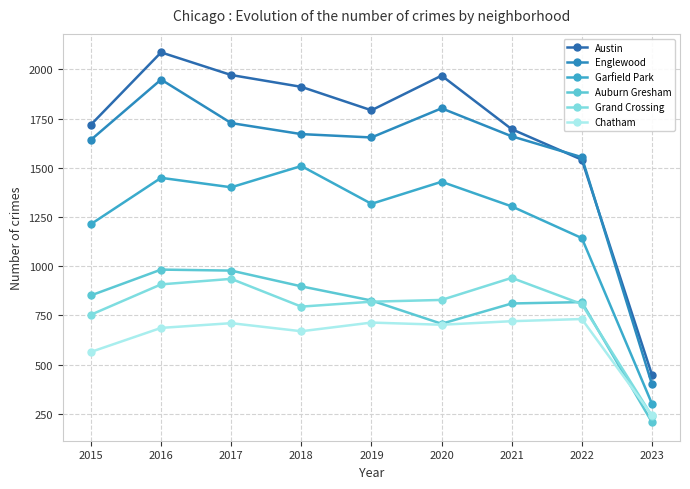

What are all the series names shown in the legend?

Austin, Englewood, Garfield Park, Auburn Gresham, Grand Crossing, Chatham